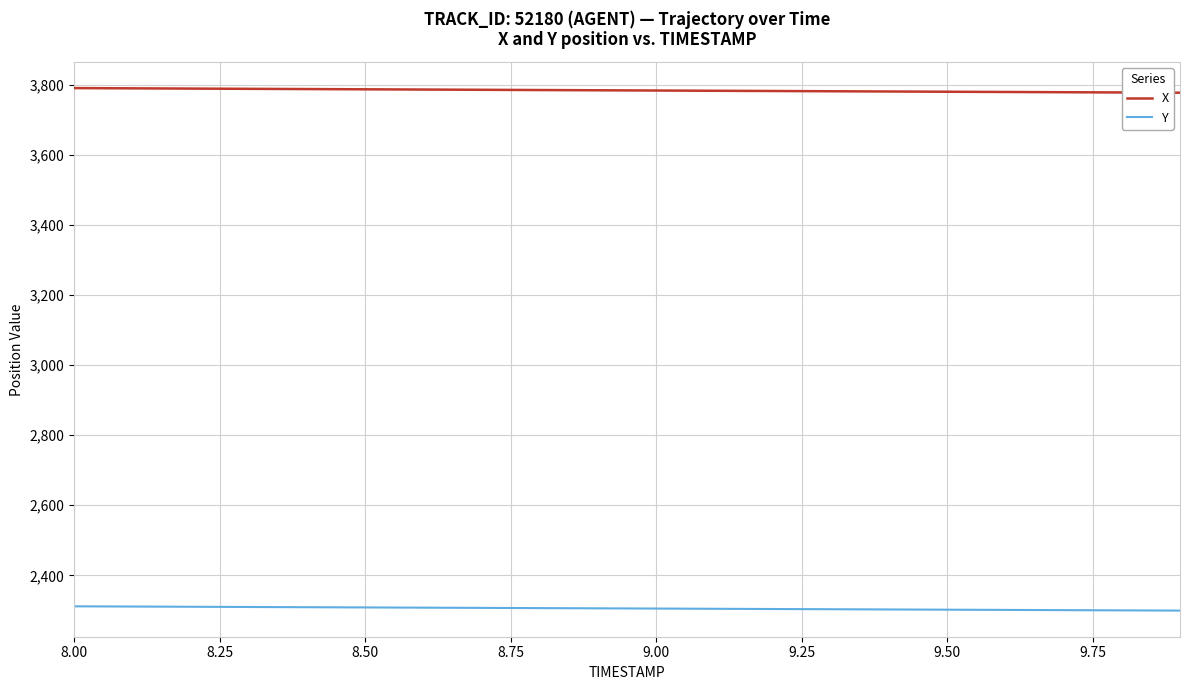

Rank the series by their maximum value, from highest to lowest.

X, Y